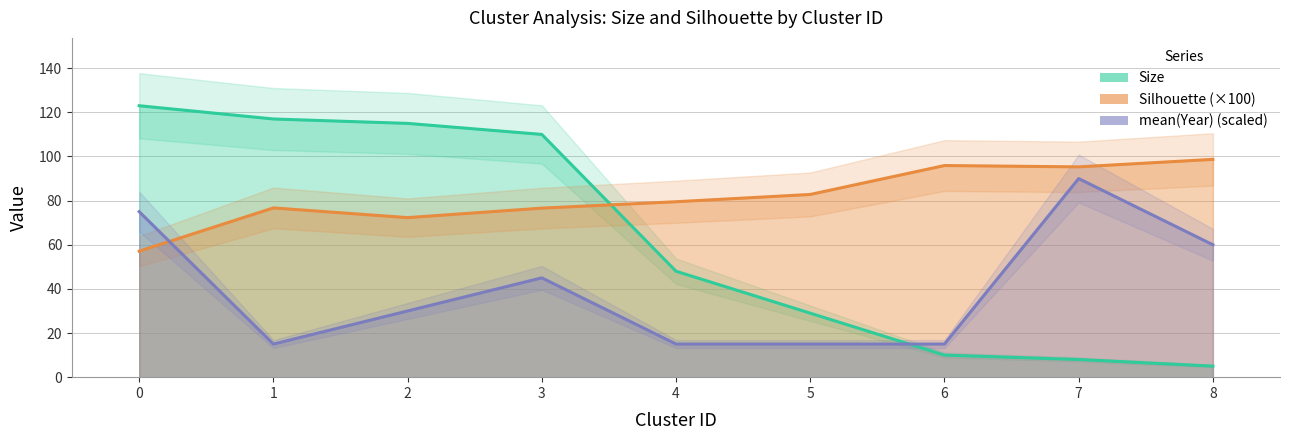

What is the maximum value shown in the chart?

123.0